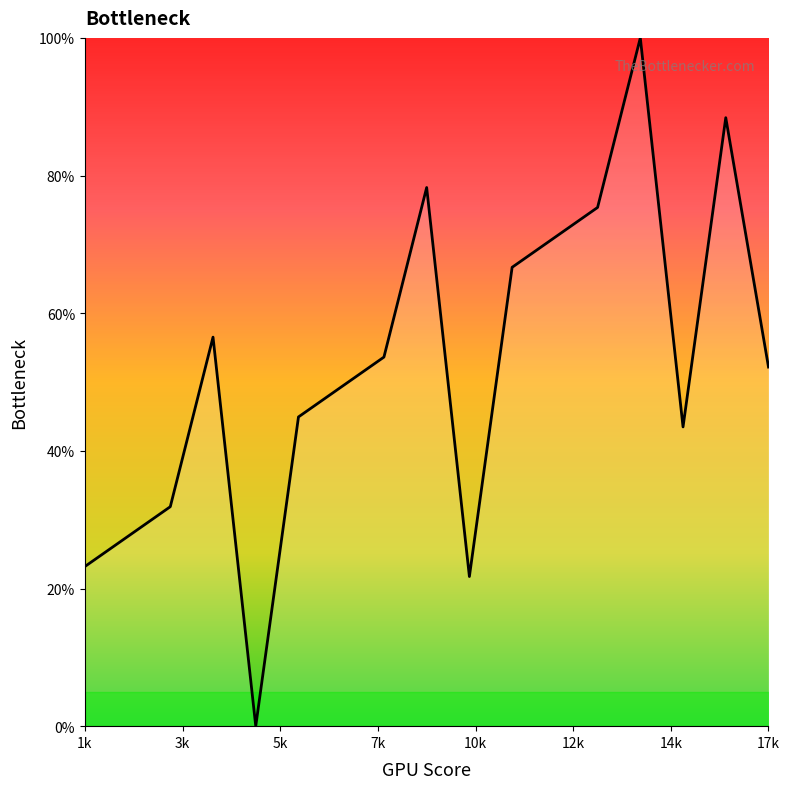

How many lines are shown in the chart?

1